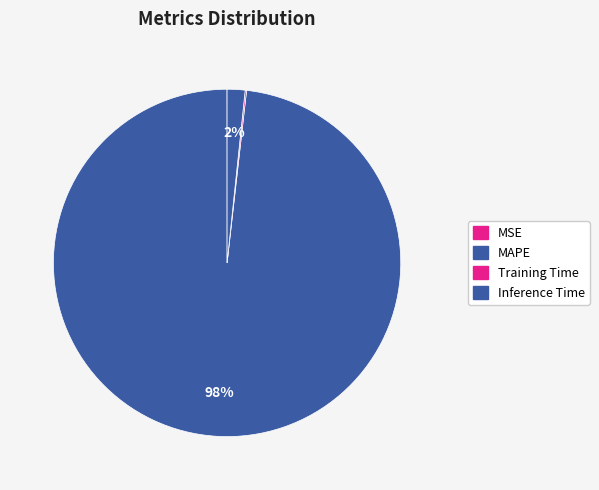

Is MAPE the majority of the pie?

Yes